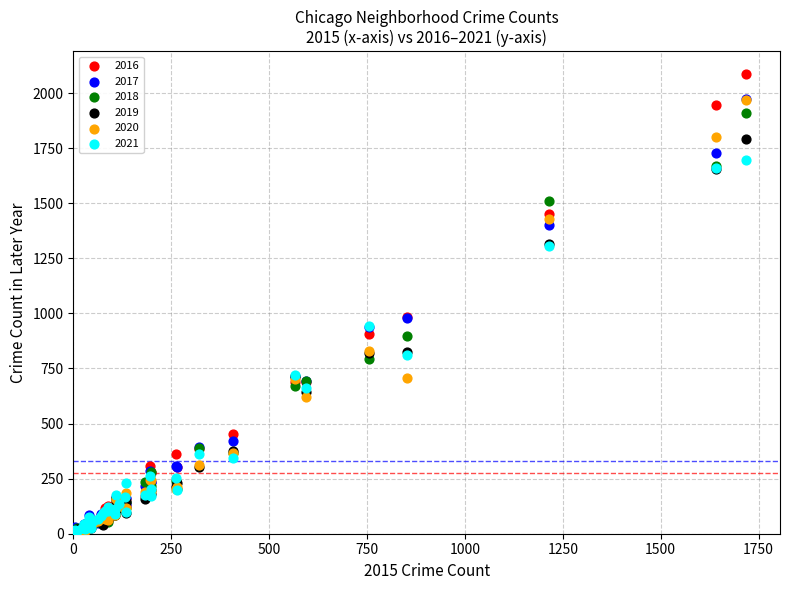

What are all the series names shown in the legend?

2016, 2017, 2018, 2019, 2020, 2021